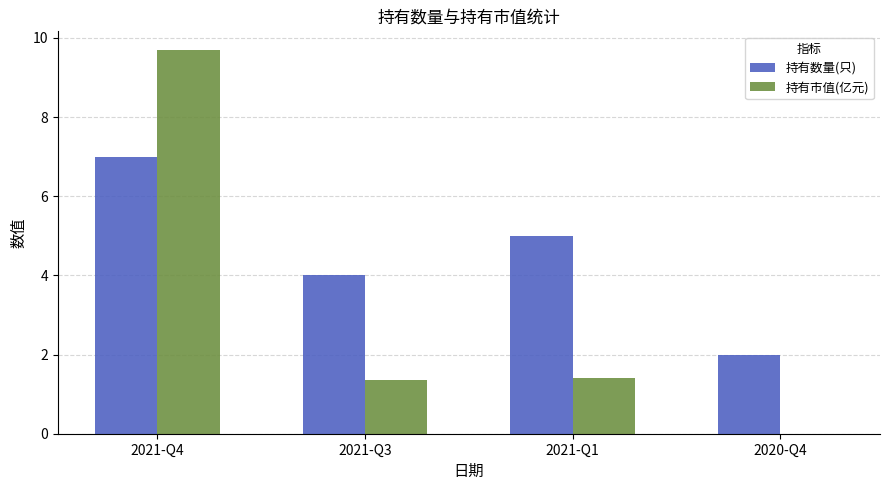

Is the value of 持有市值(亿元) at 2021-Q3 greater than the value of 持有数量(只) at 2021-Q1?

No